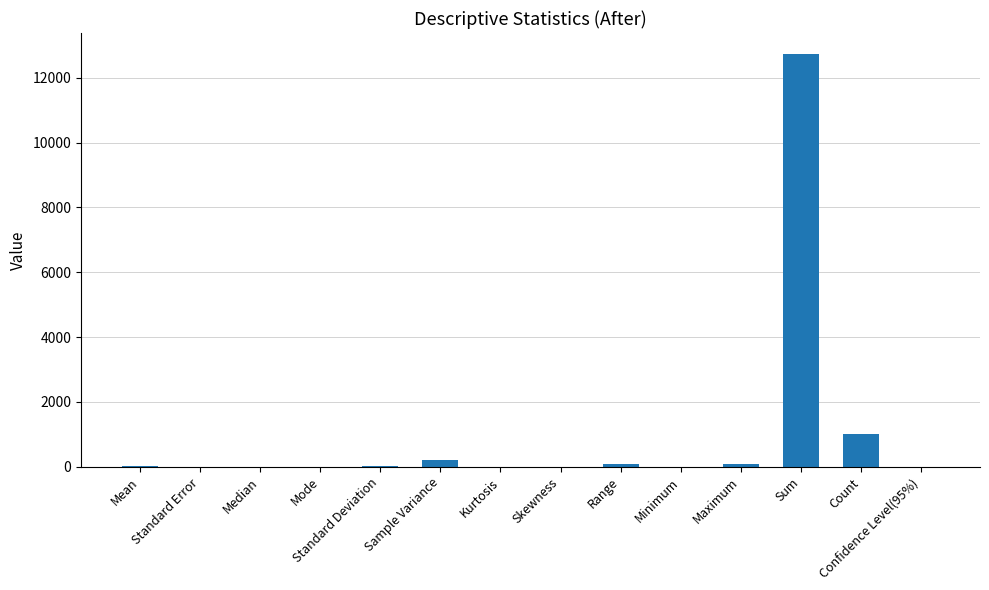

Which category has the highest value across all series?

Sum